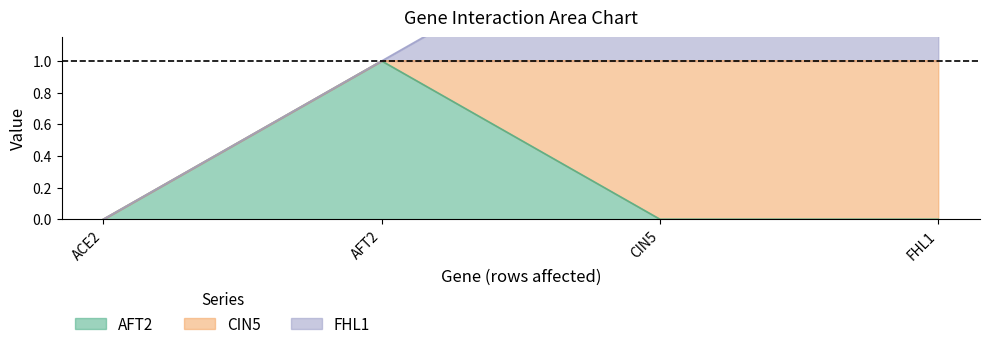

At how many categories does at least one series exceed 0?

3